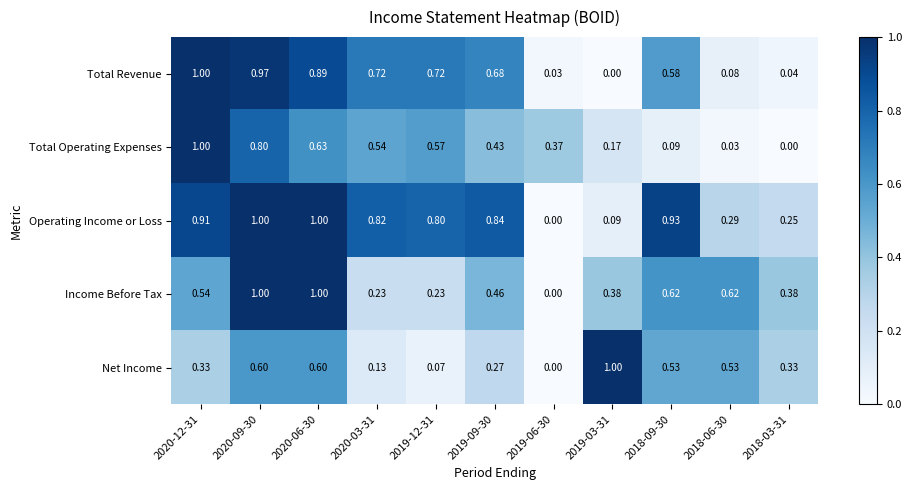

At 2019-03-31, list the series in order from smallest to largest.

Total Revenue, Operating Income or Loss, Total Operating Expenses, Income Before Tax, Net Income